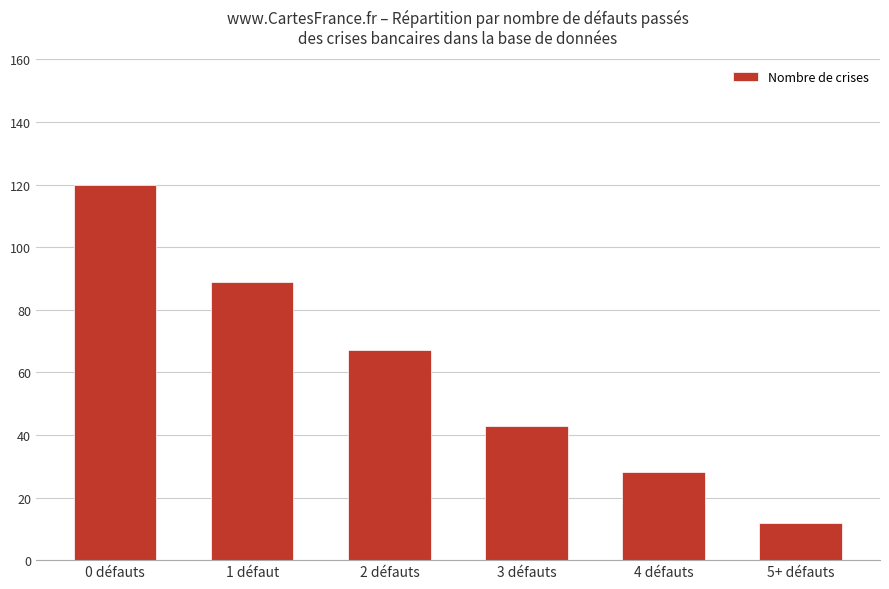

How many categories are shown in the chart?

6